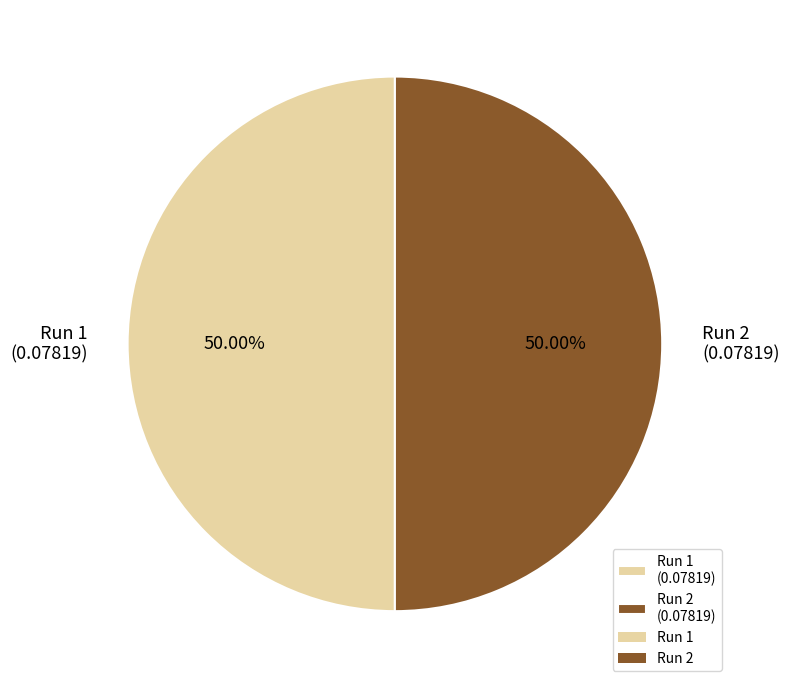

Combined, do Run 1 (0.07819) and Run 2 (0.07819) account for over 50%?

Yes